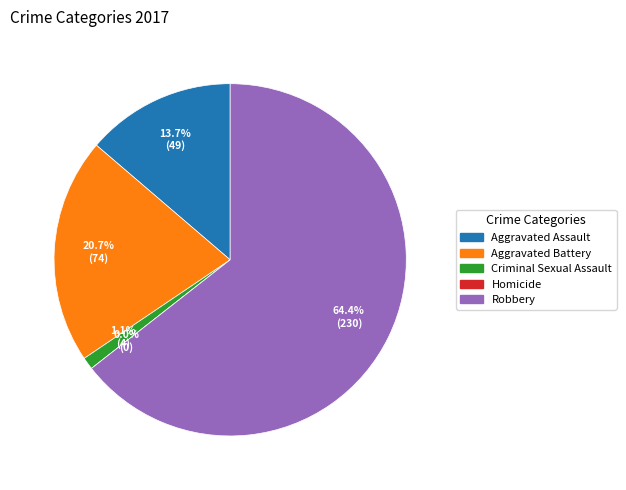

True or false: Aggravated Battery accounts for 33% of the total.

False